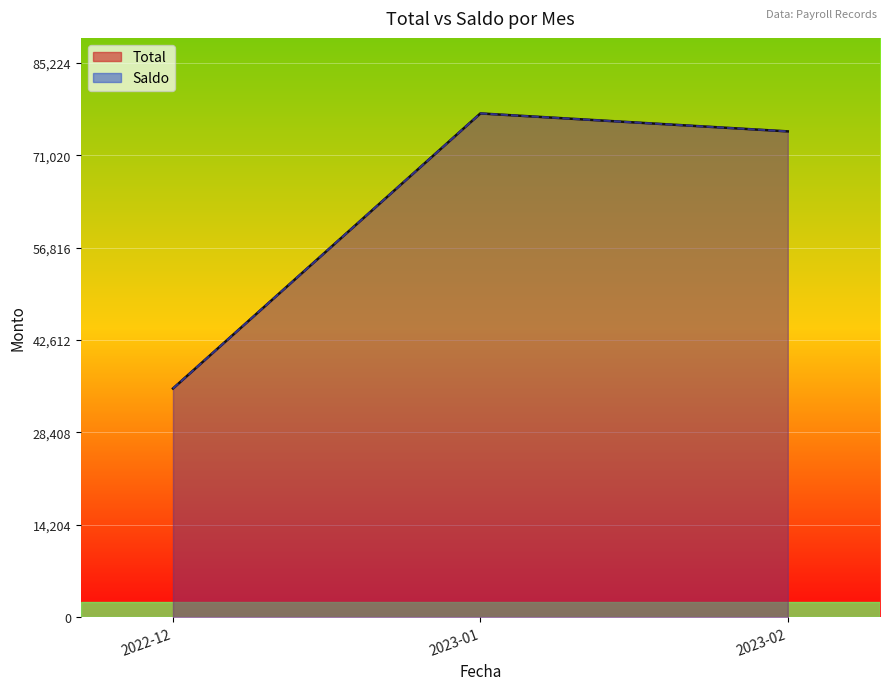

What is the difference between the Saldo values at 2023-02 and 2023-01?

3179.6